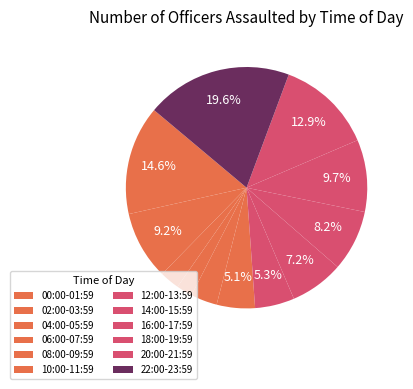

To the nearest percent, what is the average slice percentage?

8%